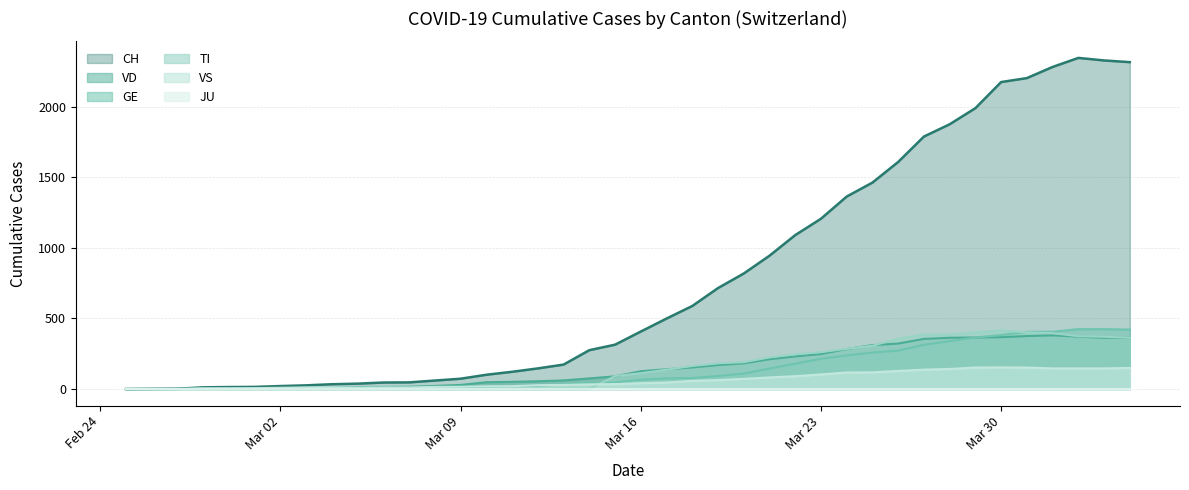

Where does the CH series first go above 407?

2020-03-17